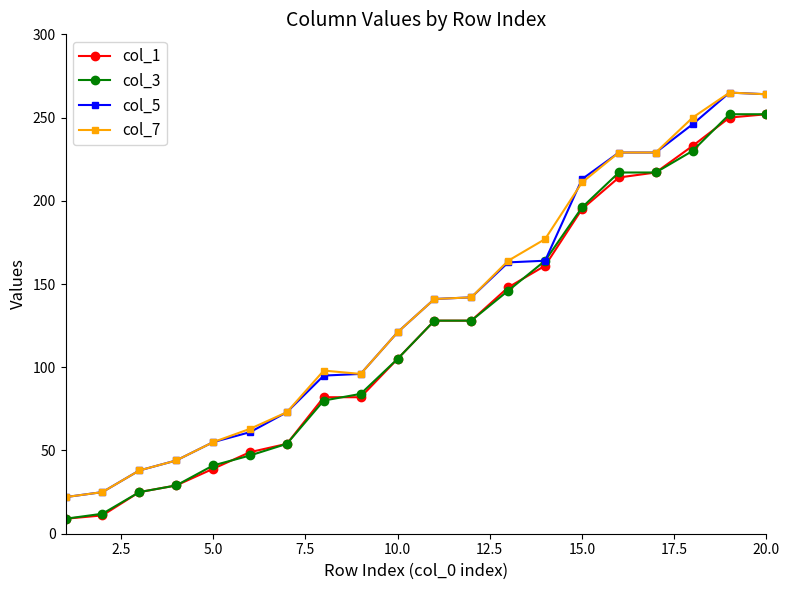

What are all the series names shown in the legend?

col_1, col_3, col_5, col_7